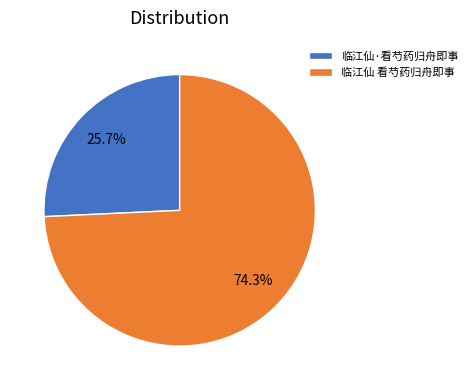

Which category accounts for the majority?

临江仙 看芍药归舟即事